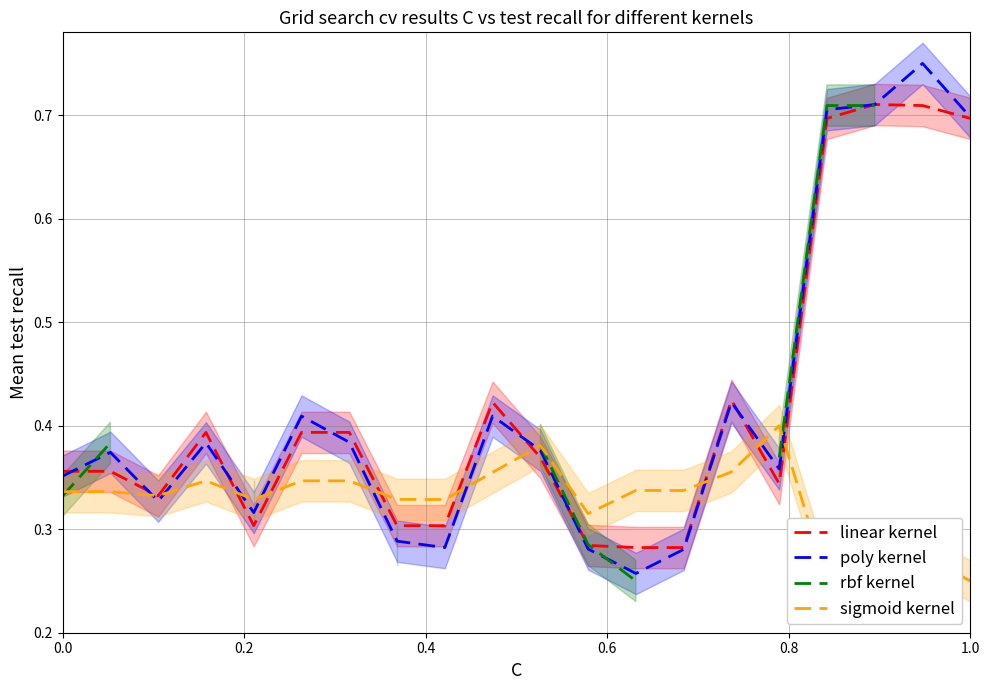

Rank the series by their maximum value, from highest to lowest.

poly kernel, linear kernel, rbf kernel, sigmoid kernel